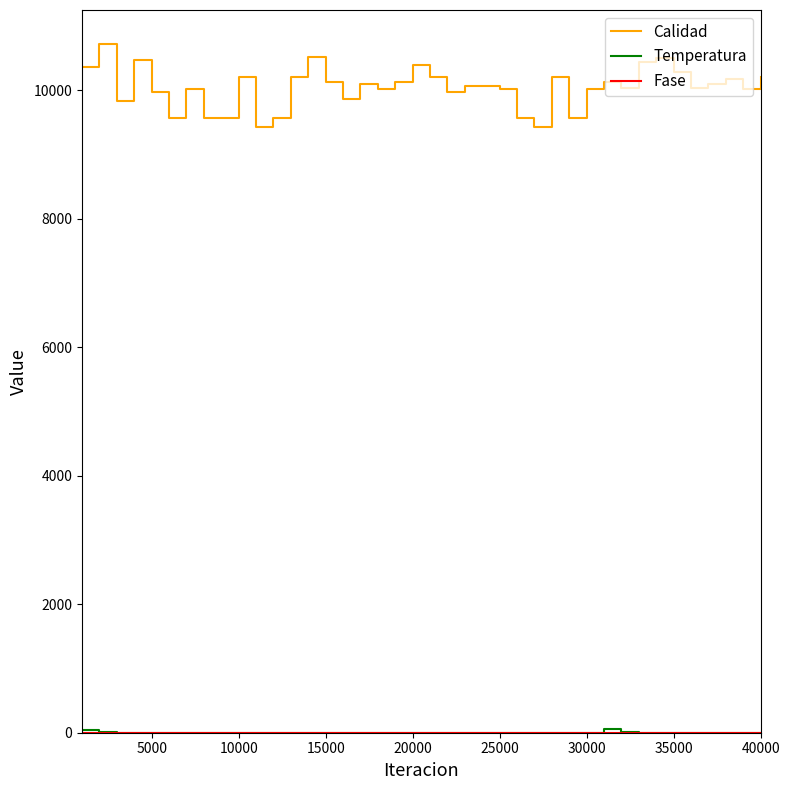

What is the maximum value shown in the chart?

10711.2